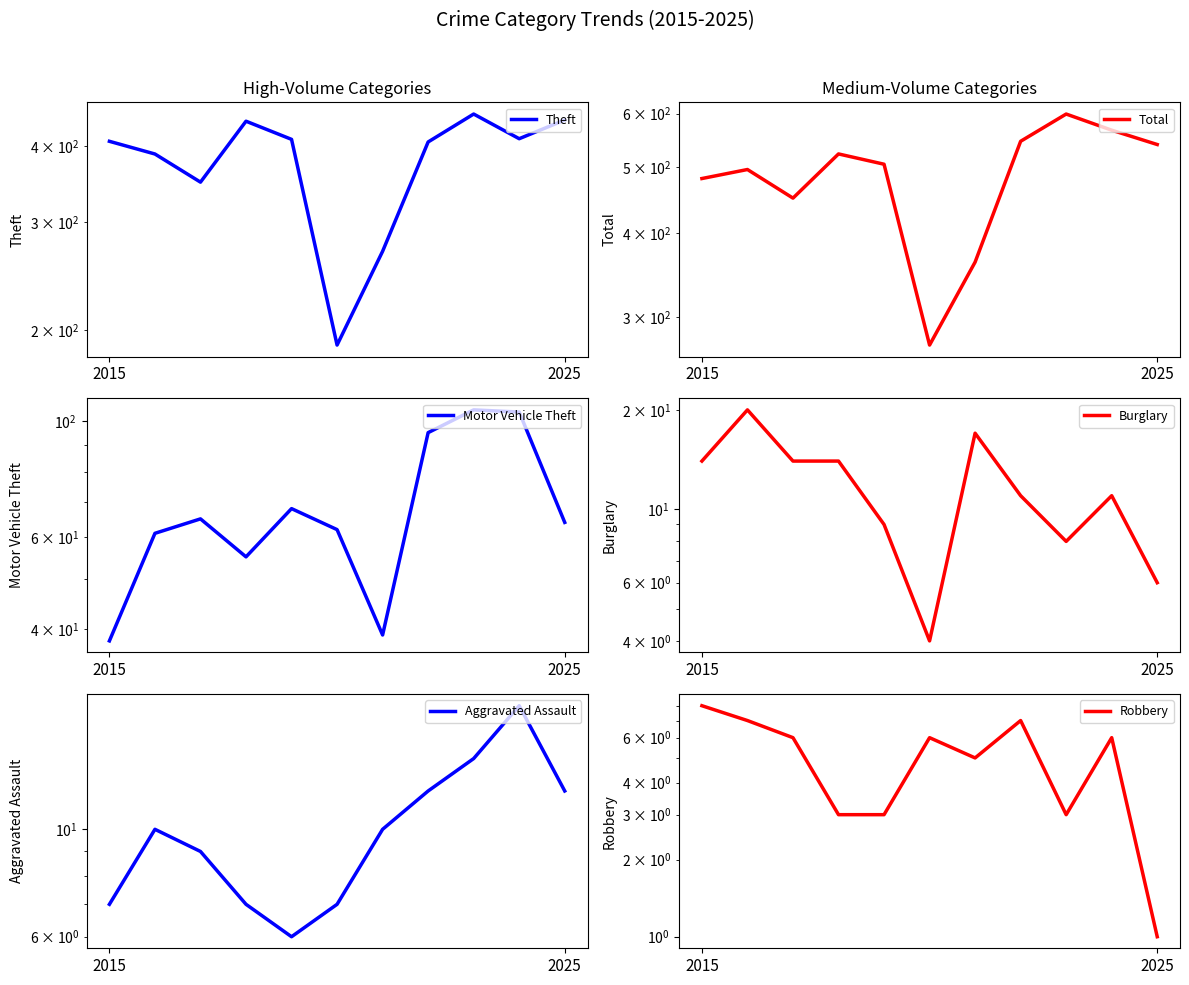

How many distinct data groups are displayed?

6